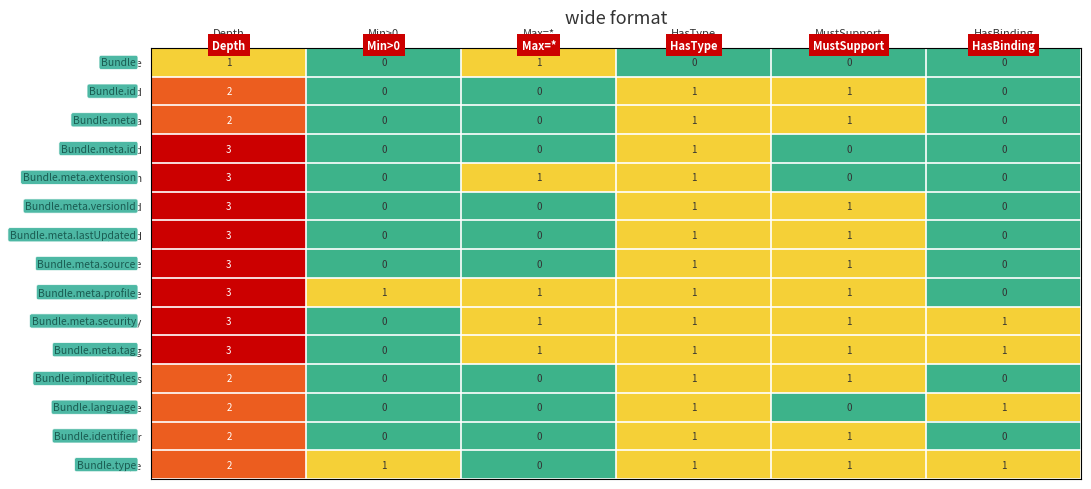

What is the sum of all Bundle.type values?

6